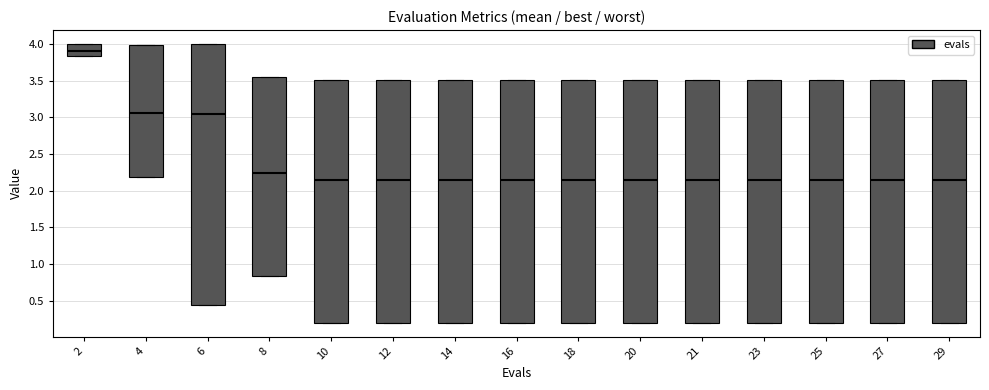

Comparing the boxes themselves (not the whiskers), which one is the tallest?

6